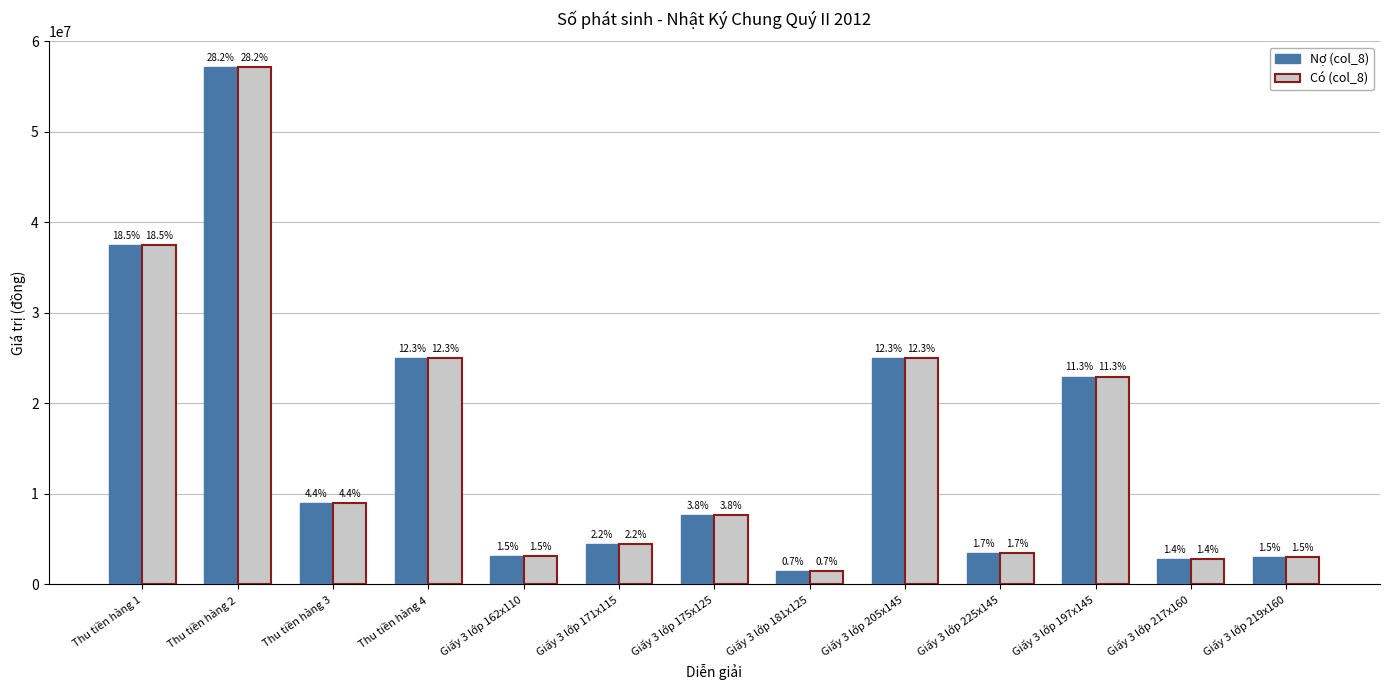

What is the difference between the maximum and second lowest values in the Nợ (col_8) series?

54366560